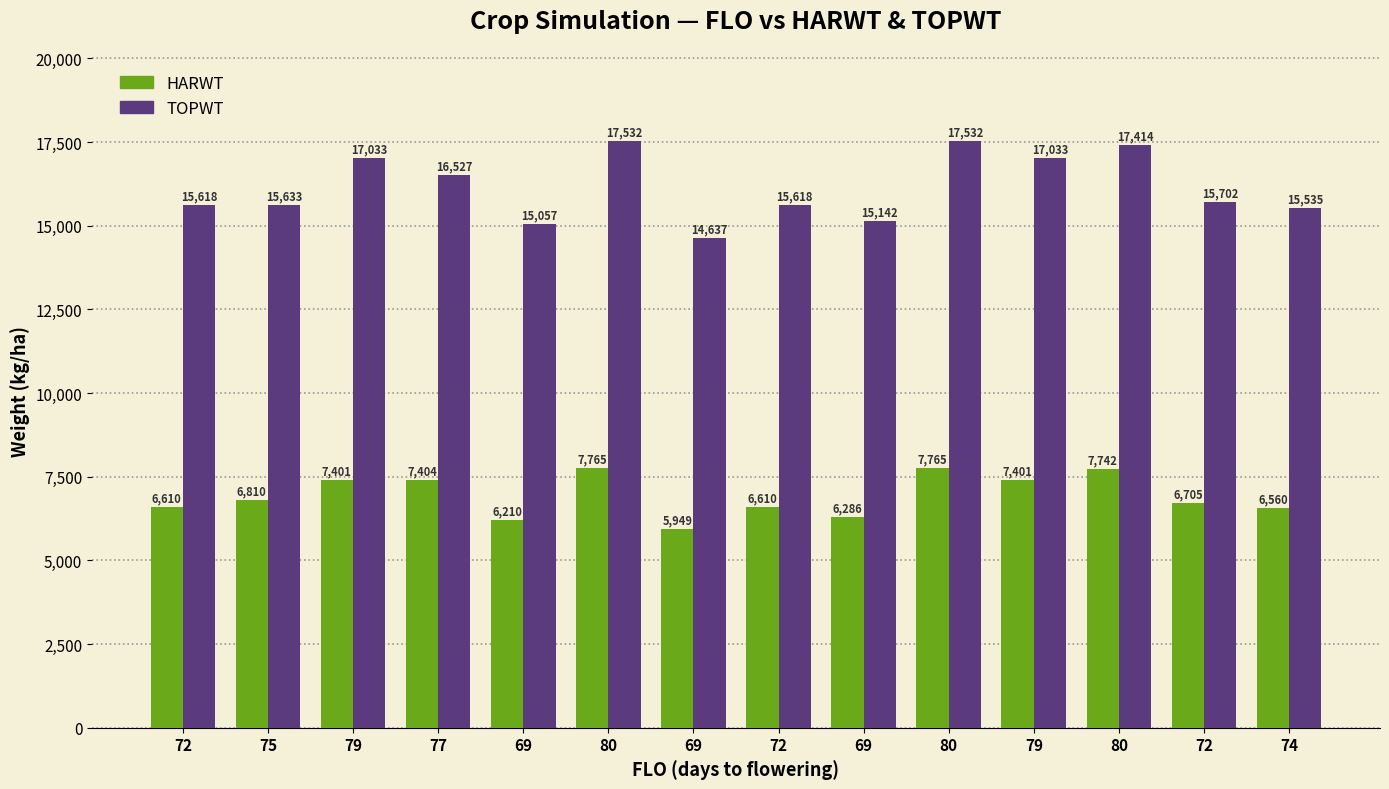

At how many categories does at least one series exceed 11687?

14